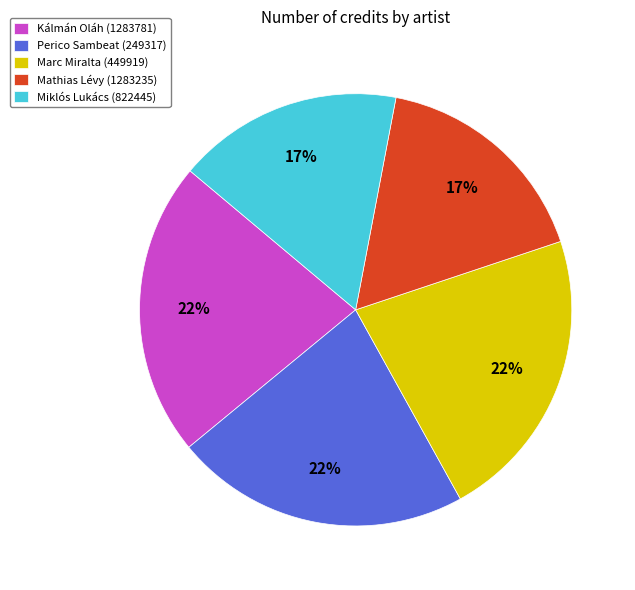

The Miklós Lukács (822445) slice represents 17% of the pie. True or false?

True